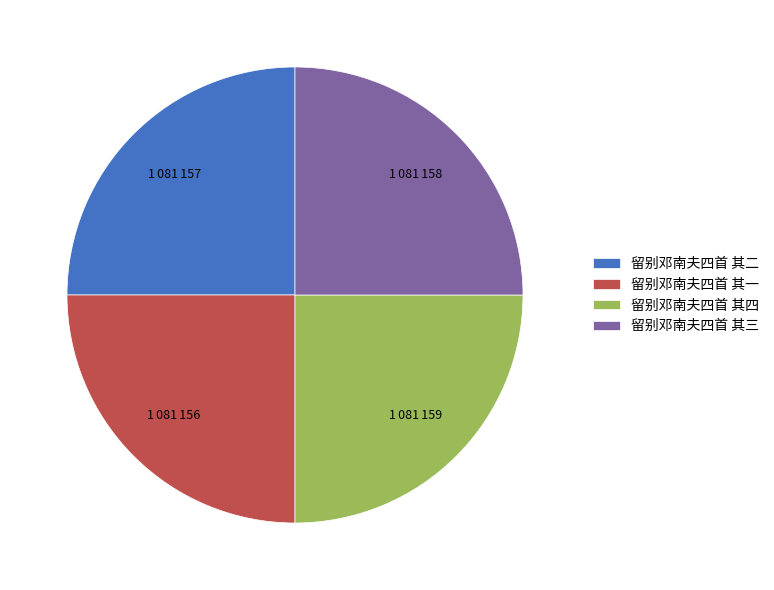

Count the number of slices in the pie.

4